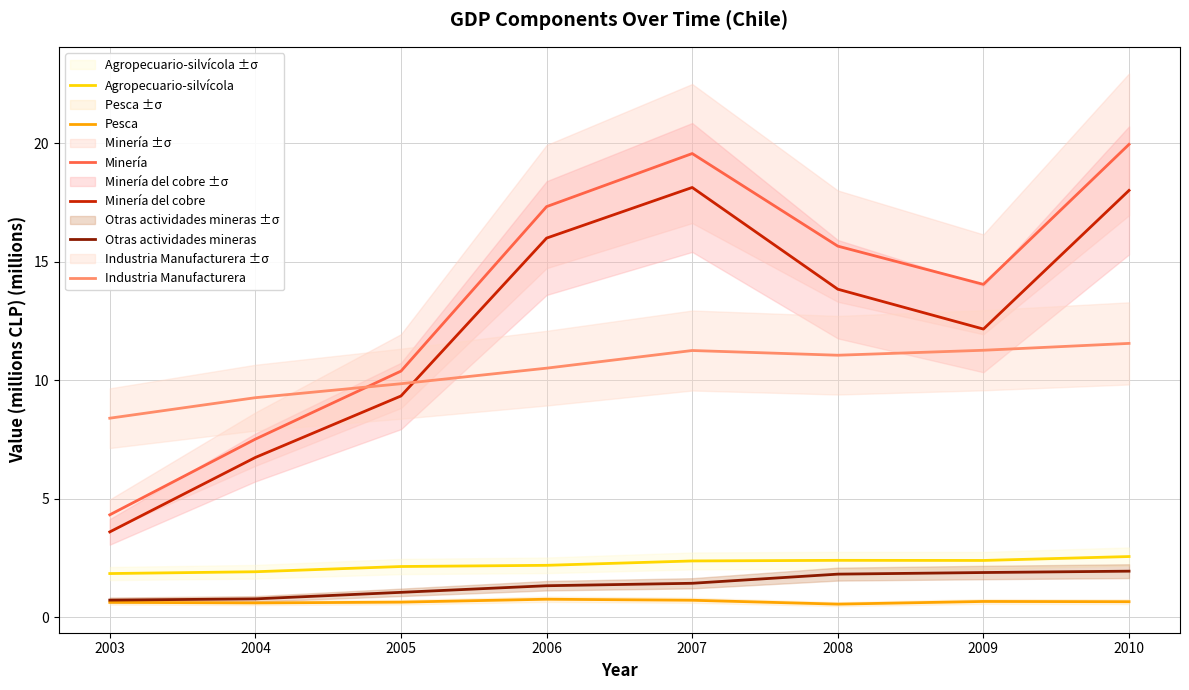

At 2008, list the series in order from largest to smallest.

Minería, Minería del cobre, Industria Manufacturera, Agropecuario-silvícola, Otras actividades mineras, Pesca